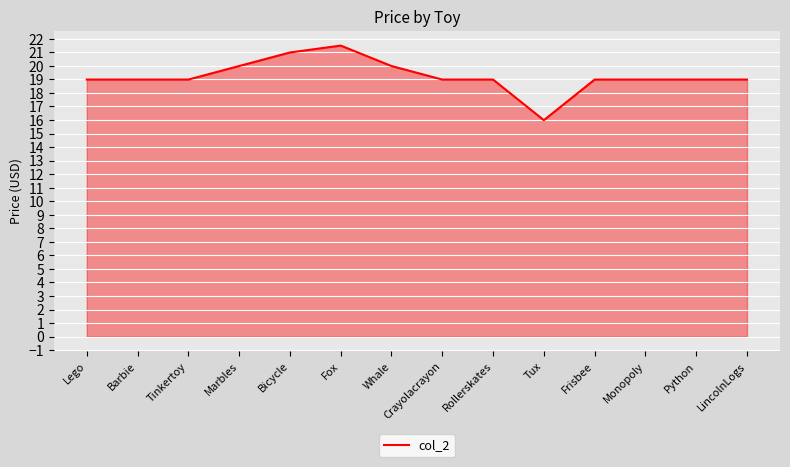

Reading left to right, transcribe all the data shown in this chart.

19.0	19.0	19.0	20.0	21.0	21.5	20.0	19.0	19.0	16.0	19.0	19.0	19.0	19.0